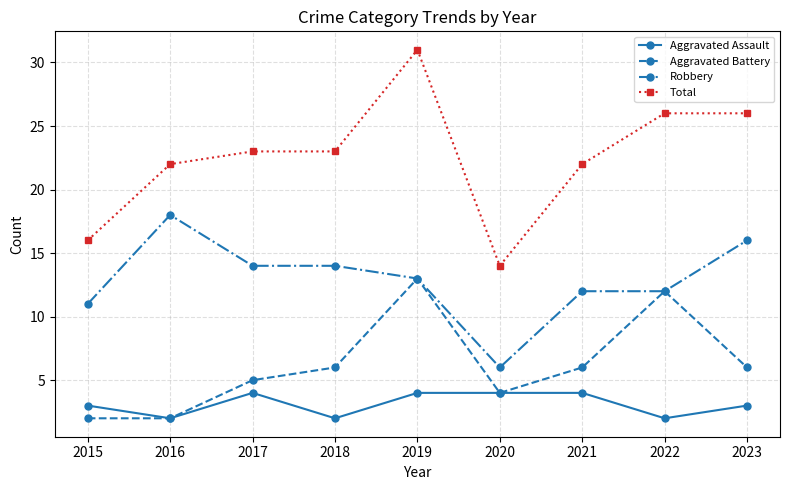

What is the smallest value displayed?

2